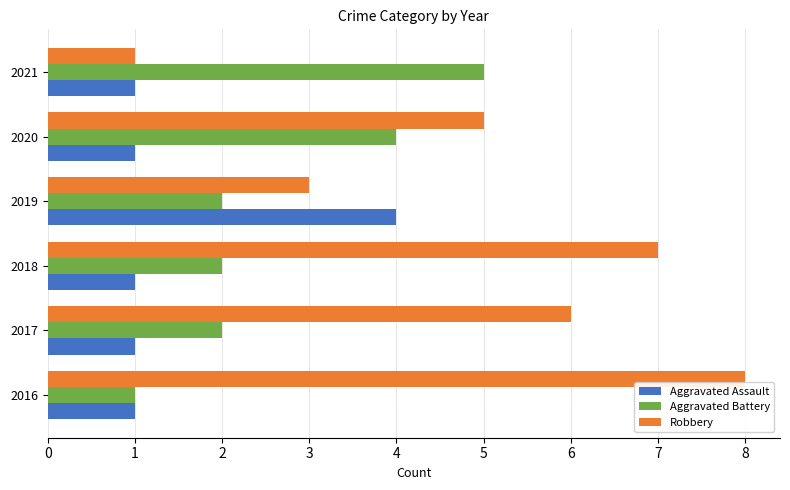

What is the total value across all series at 2018?

10